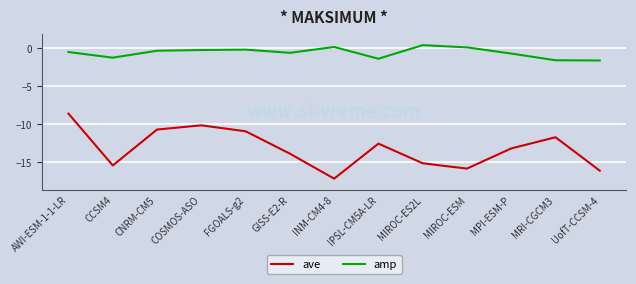

The value of amp at GISS-E2-R is -0.6. True or false?

True